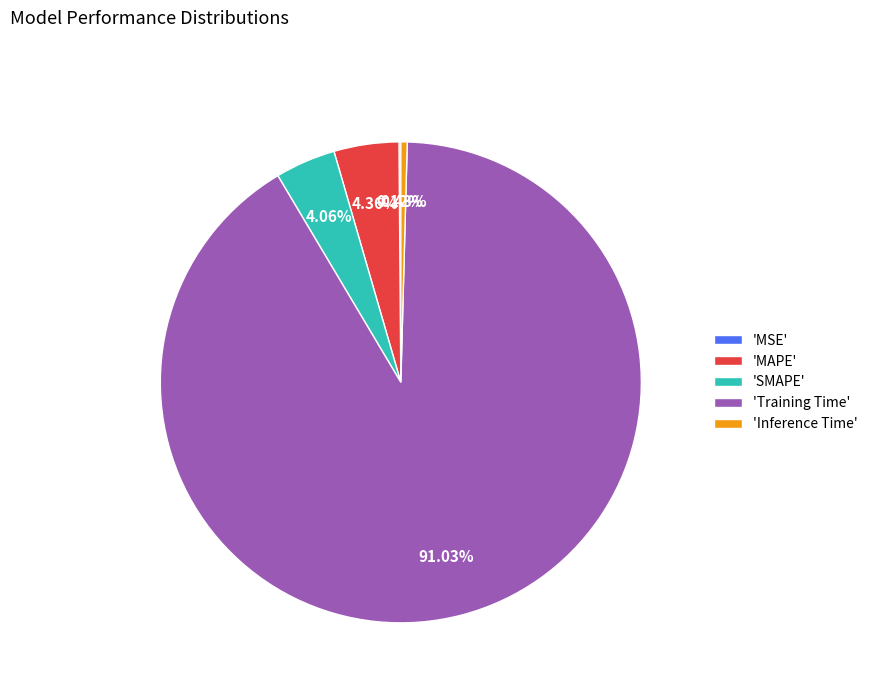

Between 'Inference Time' and 'MAPE', which is larger?

'MAPE'